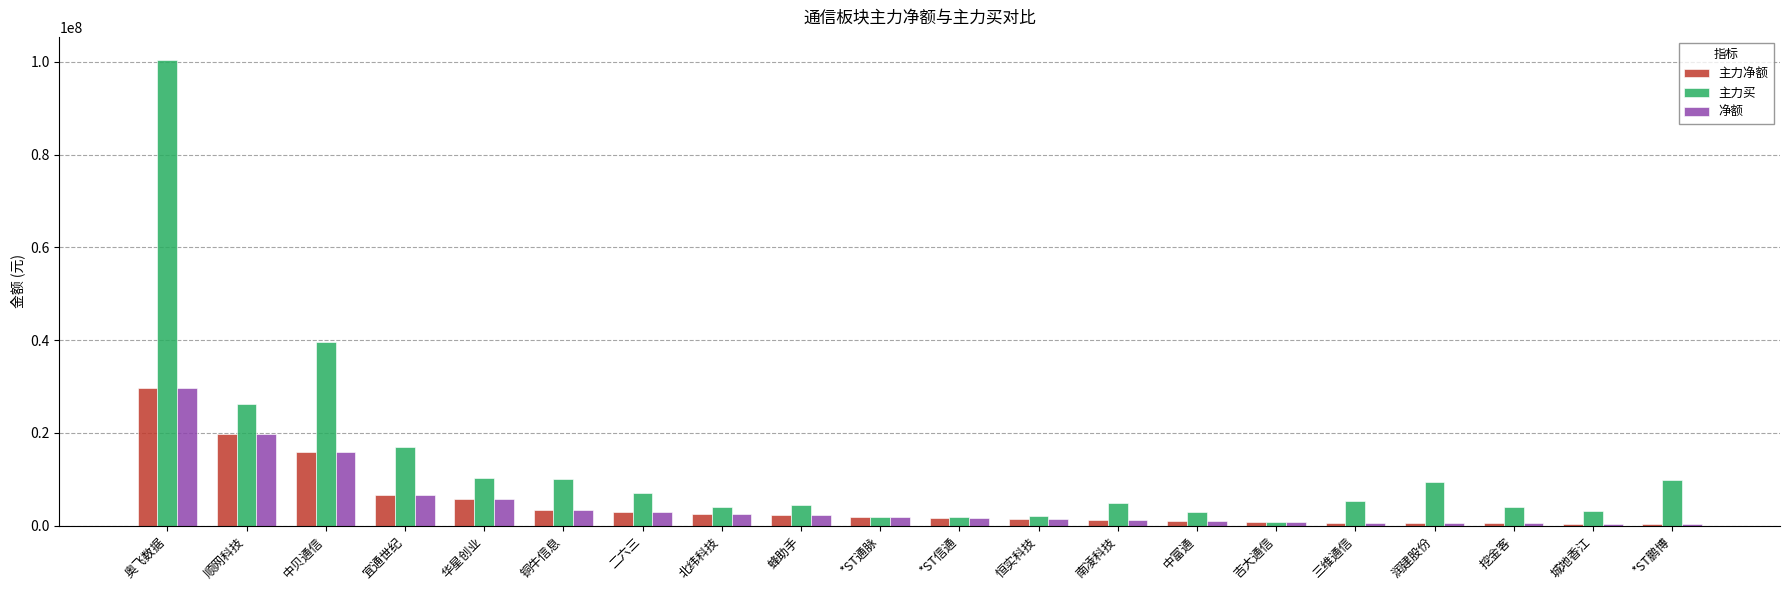

Which category has the highest value across all series?

奥飞数据